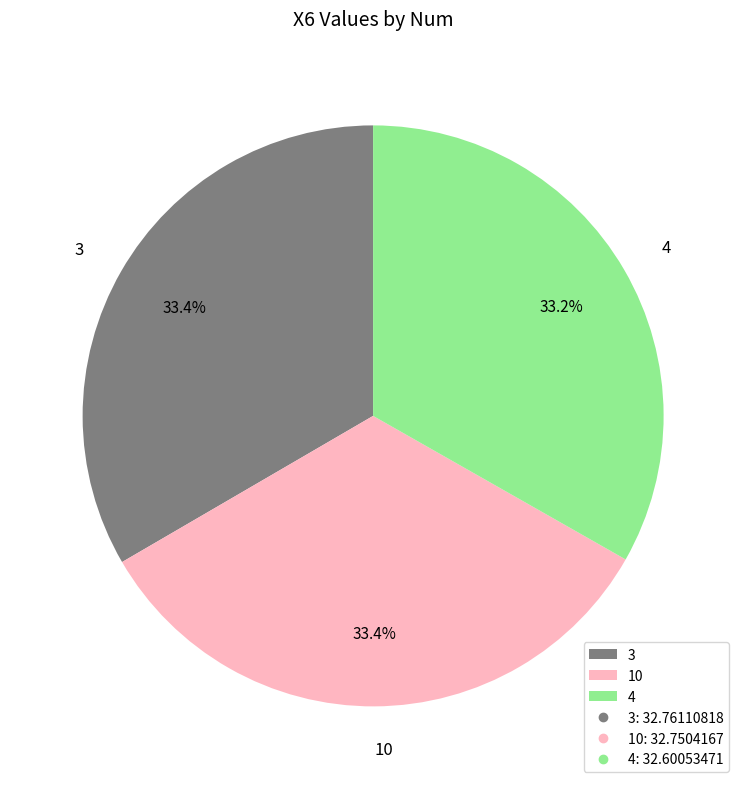

The 4 slice represents 45% of the pie. True or false?

False